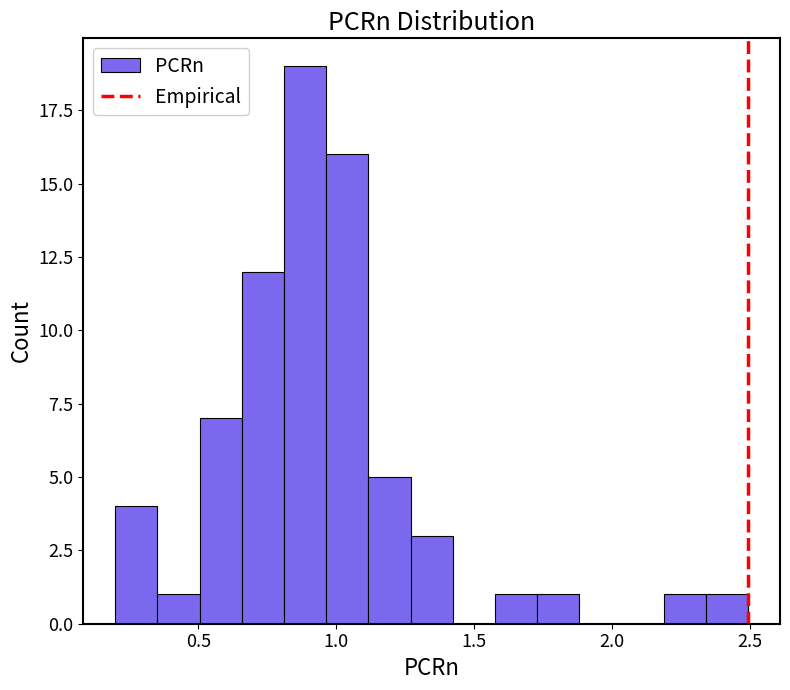

Around what value on the x-axis is the tallest bar? Give the approximate position of its centre, as read against the axis.

0.90